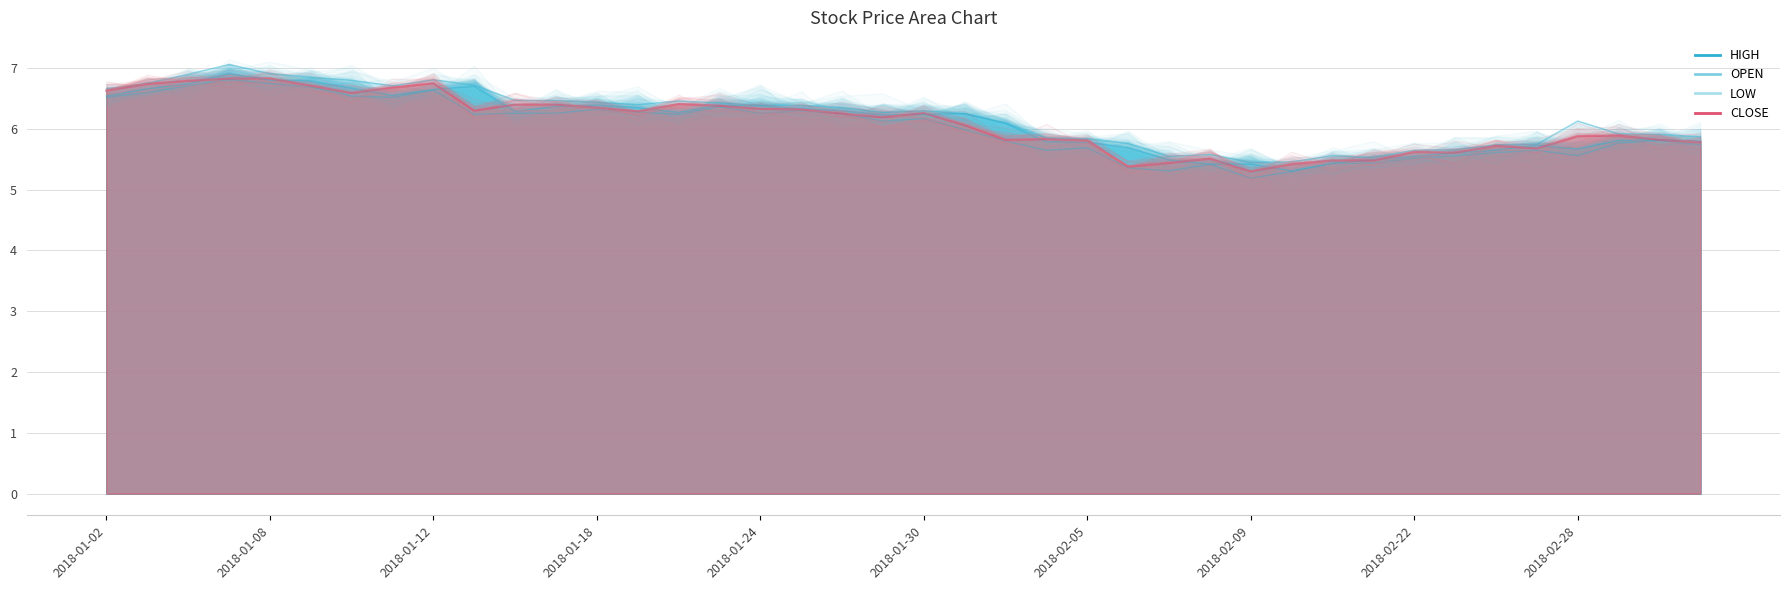

Approximately how many times larger is the value at 20 compared to 2018-01-12?

0.9